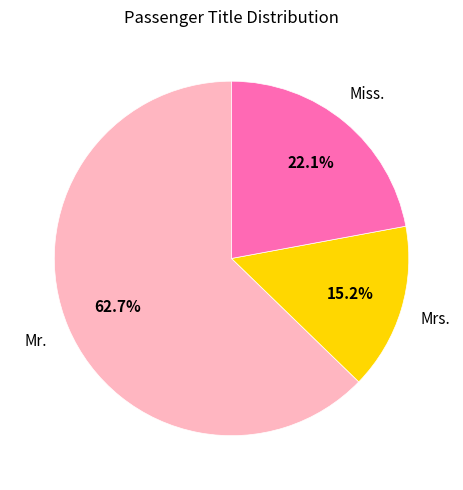

How many slices are in this pie chart?

3